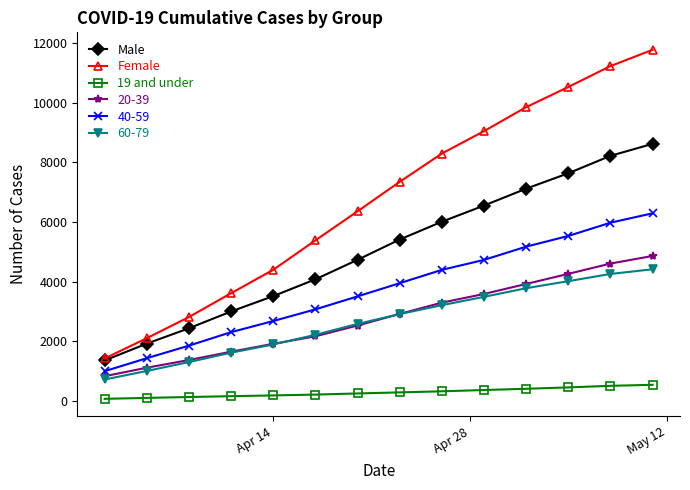

True or false: Female and 19 and under intersect in this chart.

False